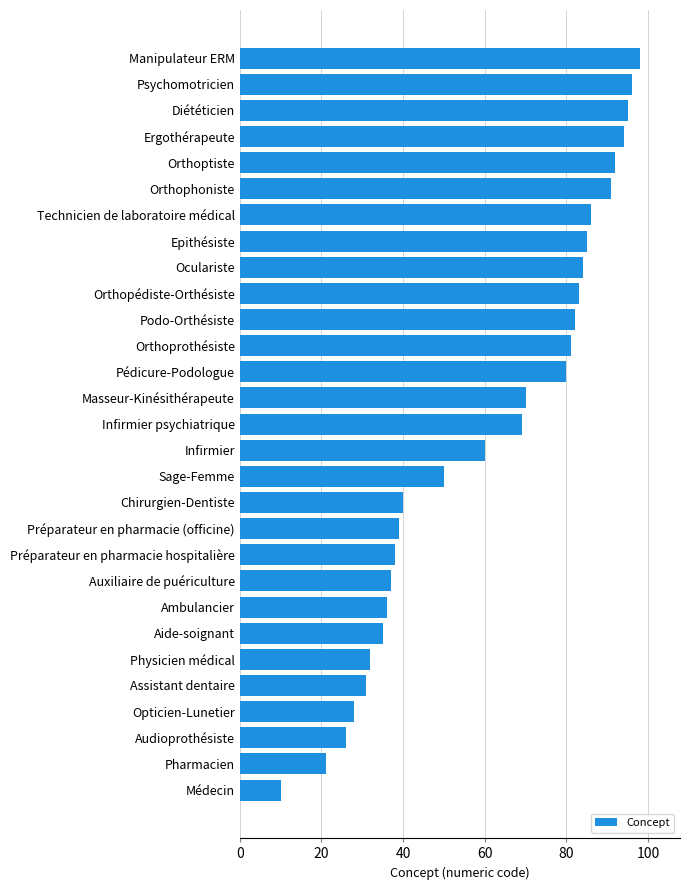

Which label corresponds to the largest value in the chart?

Manipulateur ERM